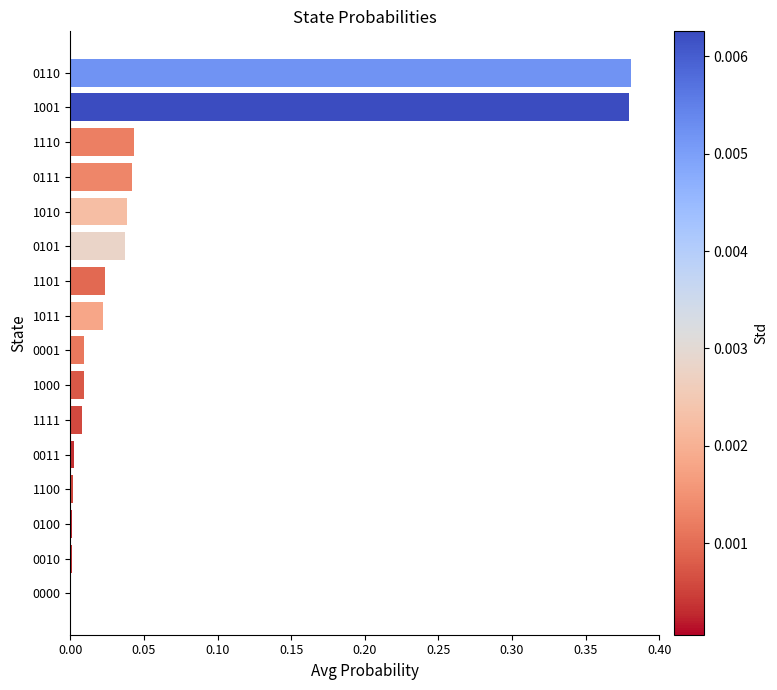

True or false: the data shows 0.0 at 0010.

True